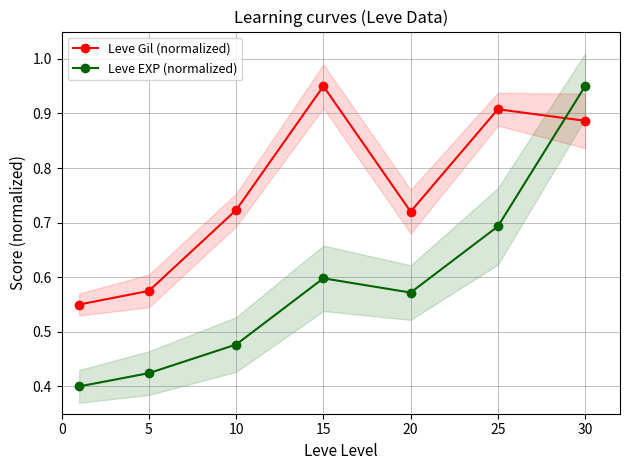

Reading left to right, list all the values displayed in this chart.

Leve Gil (normalized): 0.6	0.6	0.7	1.0	0.7	0.9	0.9
Leve EXP (normalized): 0.4	0.4	0.5	0.6	0.6	0.7	1.0